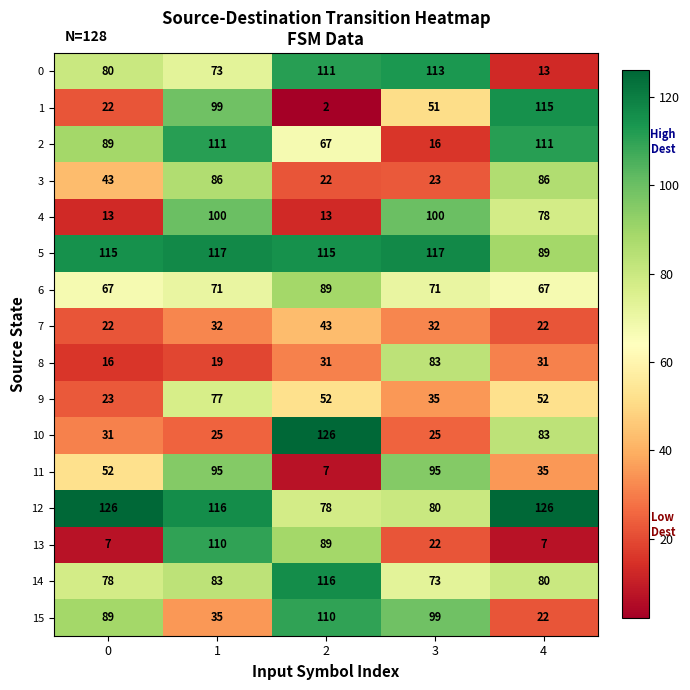

What is the approximate value of 7 at 4, to the nearest 10?

20